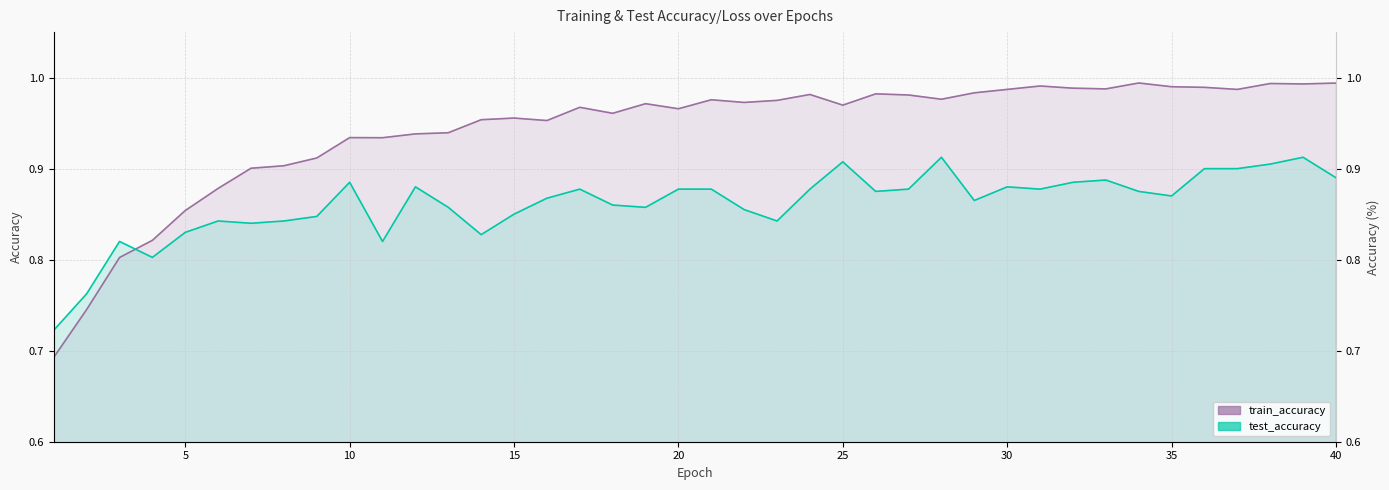

Which series changed the most between 10 and 30?

train_accuracy